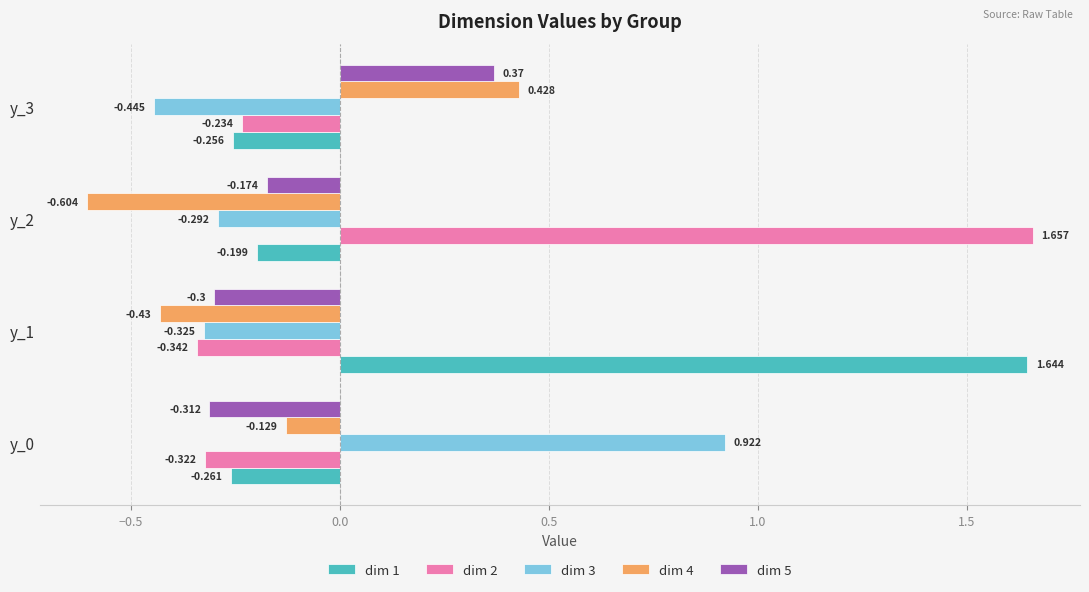

Is the value of dim 5 at y_2 greater than the value of dim 4 at y_0?

No